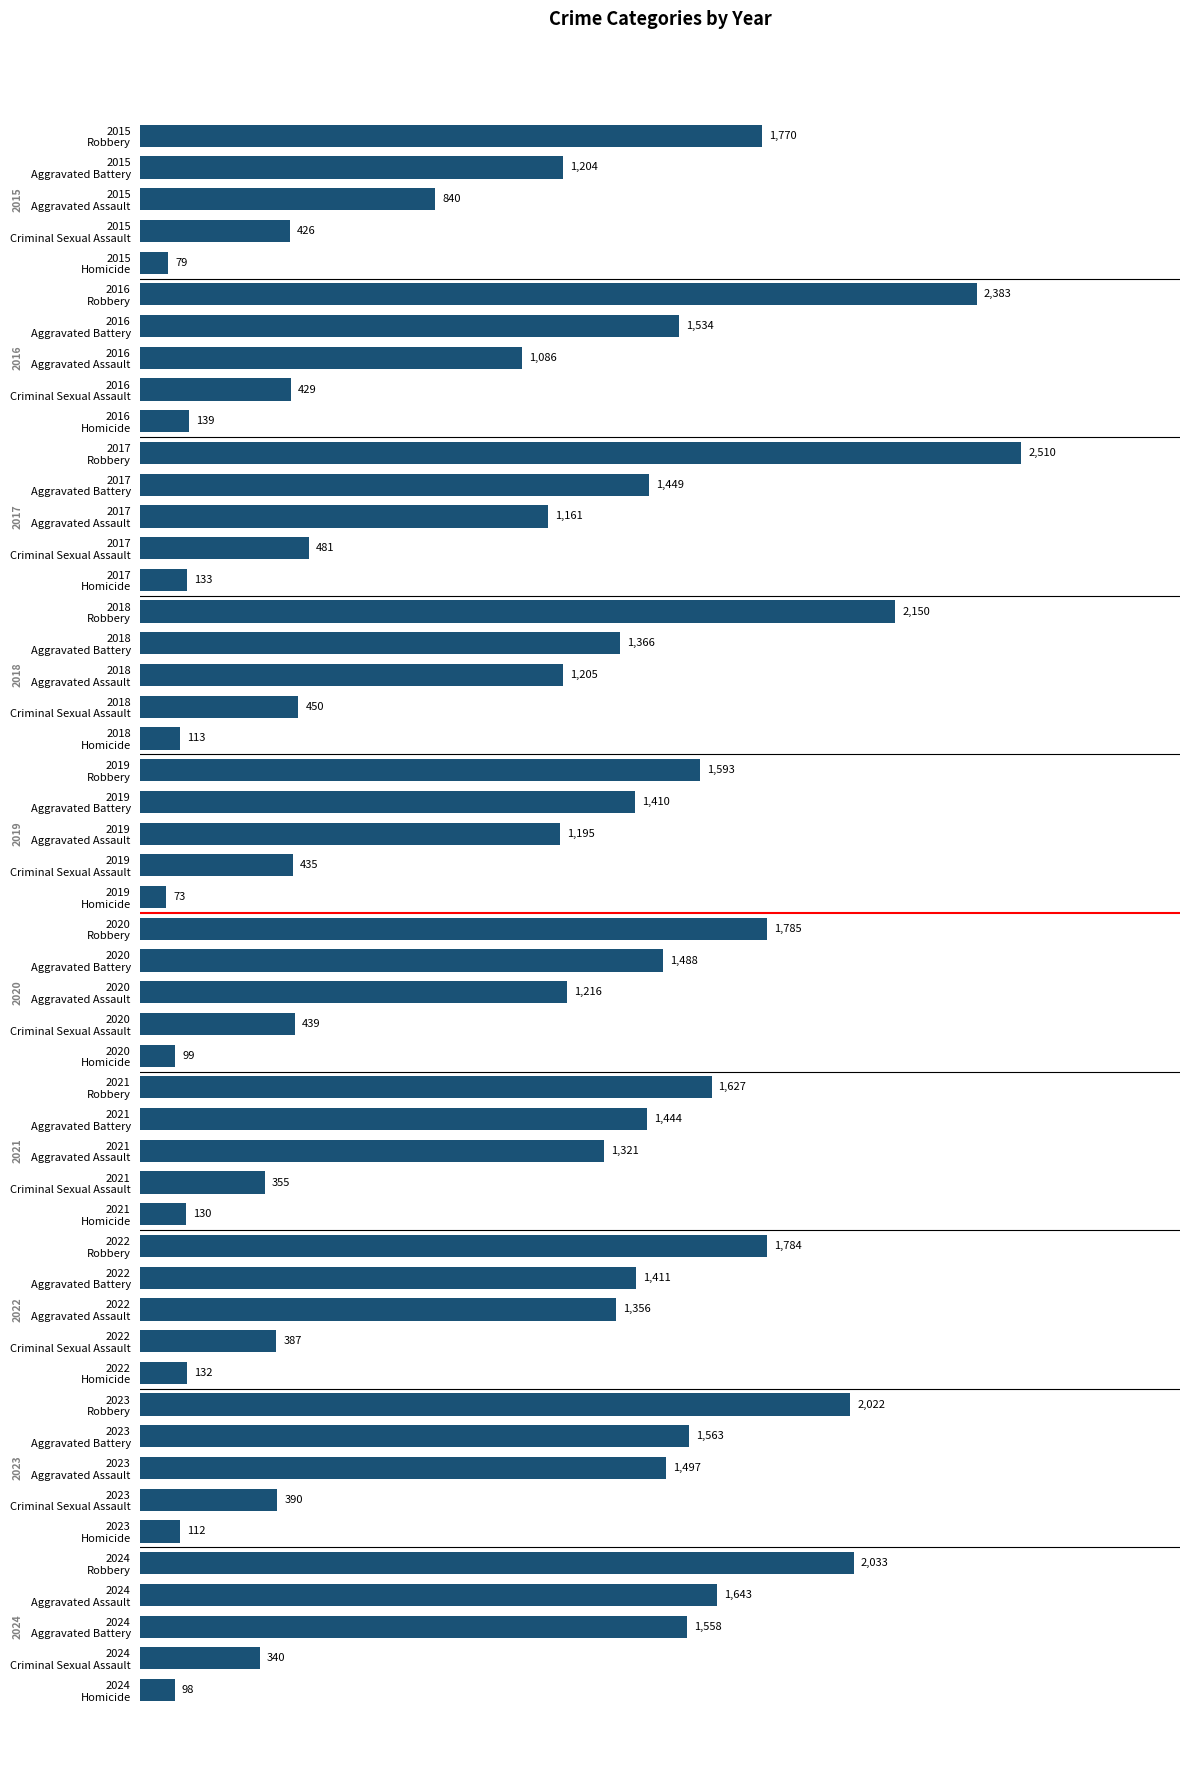

What is the difference between the second highest and second lowest values?

2304